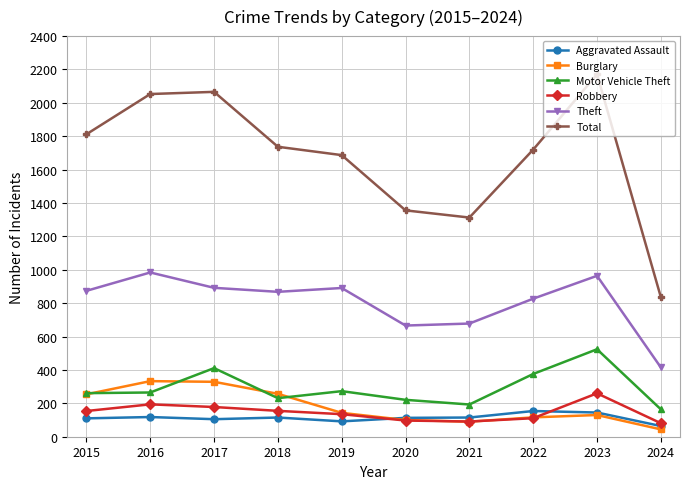

Is it true that Robbery equals 78 at 2017?

False